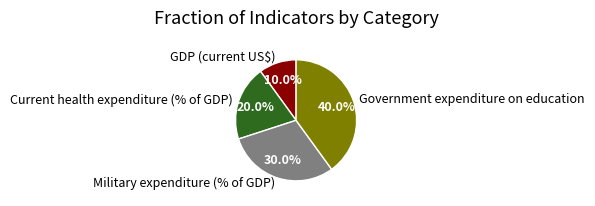

To the nearest percent, what portion does Military expenditure (% of GDP) represent?

30%